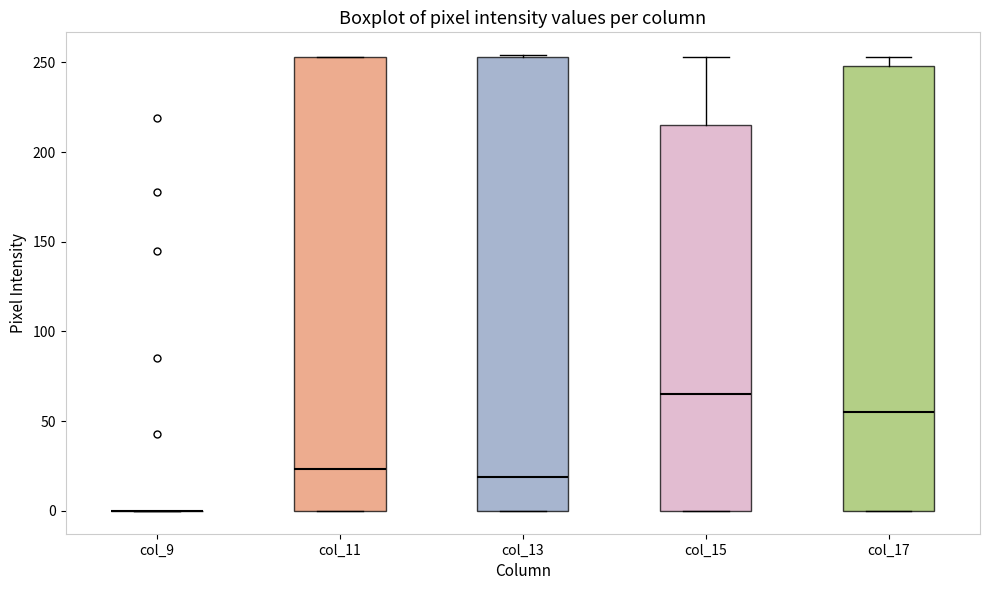

Reading left to right, transcribe this box plot: for each box, give where its median line is, the range the box spans, and where its two whiskers end, as read against the y-axis. The values are not printed on the chart, so give them approximately, as read against the axis.

col_9: box collapsed to a line at 0, whiskers 0 to 0
col_11: median 25, box 0 to 255, whiskers 0 to 255
col_13: median 20, box 0 to 255, whiskers 0 to 255
col_15: median 65, box 0 to 215, whiskers 0 to 255
col_17: median 55, box 0 to 250, whiskers 0 to 255